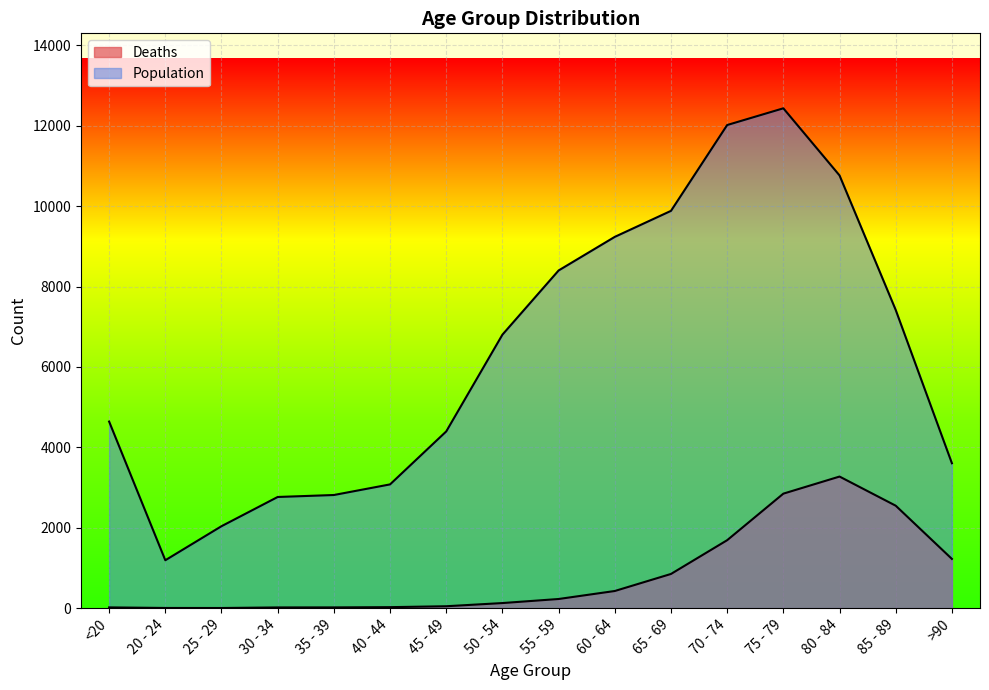

True or false: Population has a value of 9236 at 60 - 64.

True